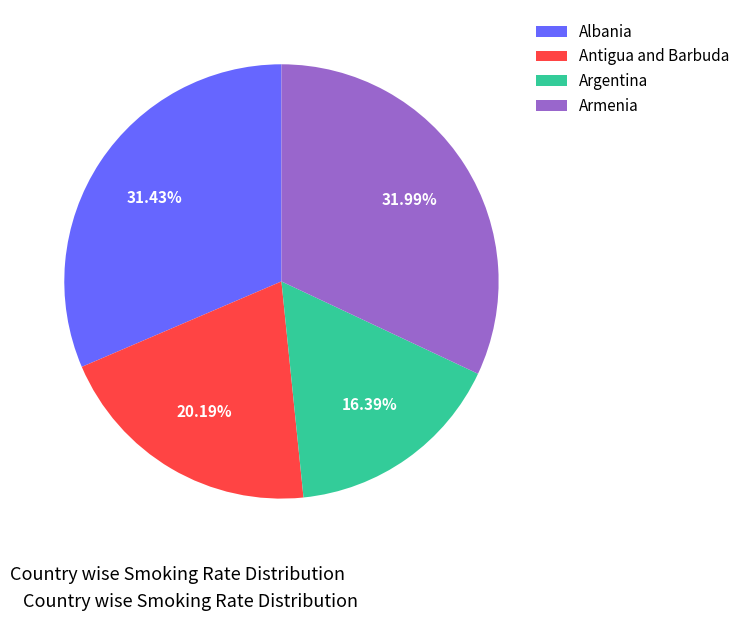

To the nearest percent, what portion does Antigua and Barbuda represent?

20%